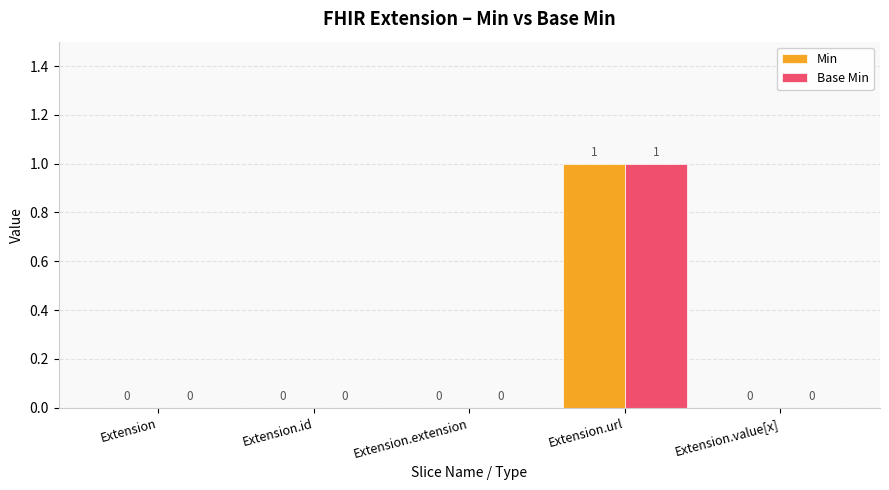

How many positive values does the Base Min series have?

1